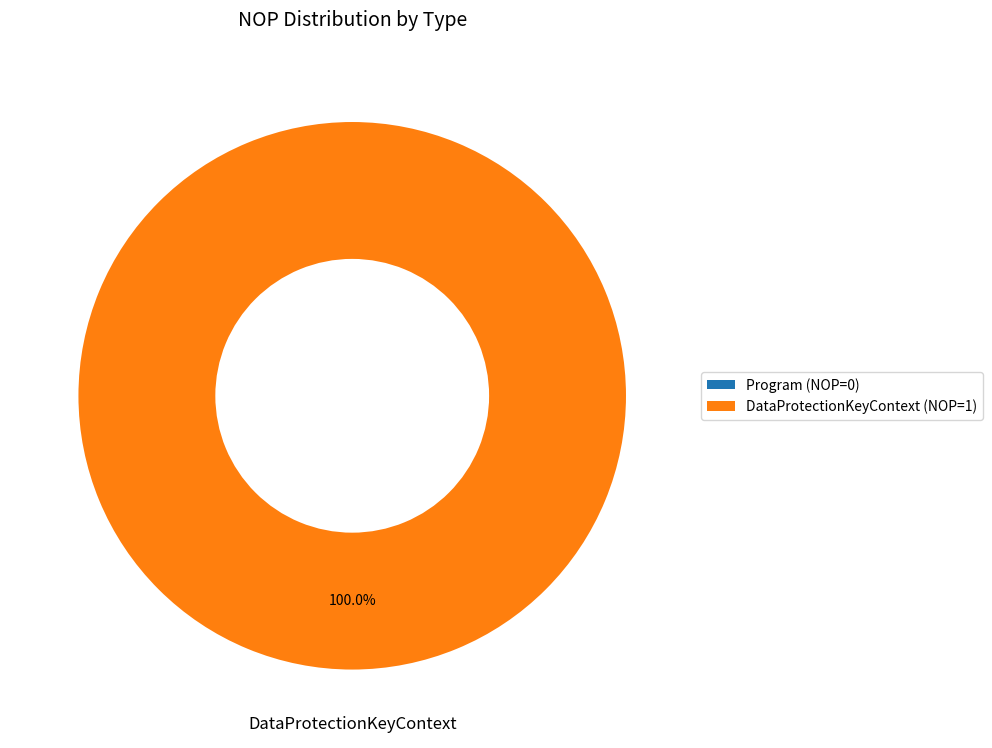

Is the sum of Program and DataProtectionKeyContext greater than half?

Yes